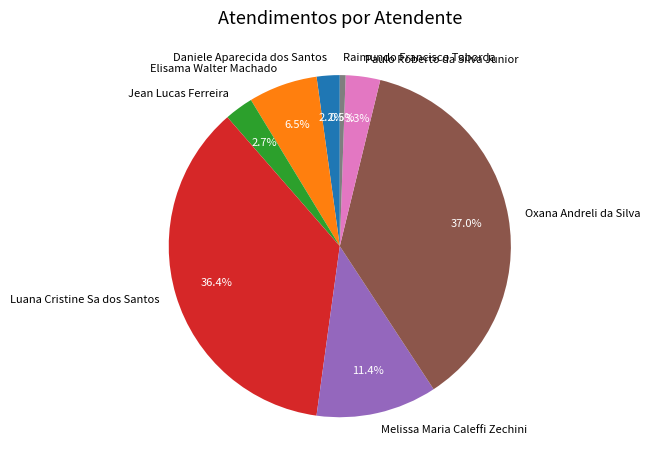

Does Elisama Walter Machado account for over 50% of the chart?

No